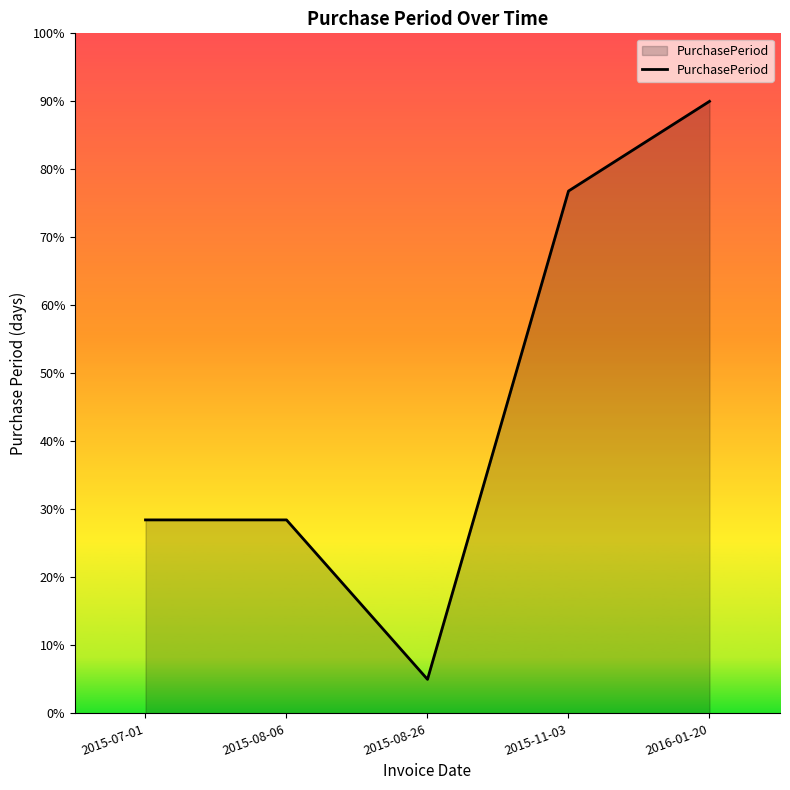

How many lines are shown in the chart?

1